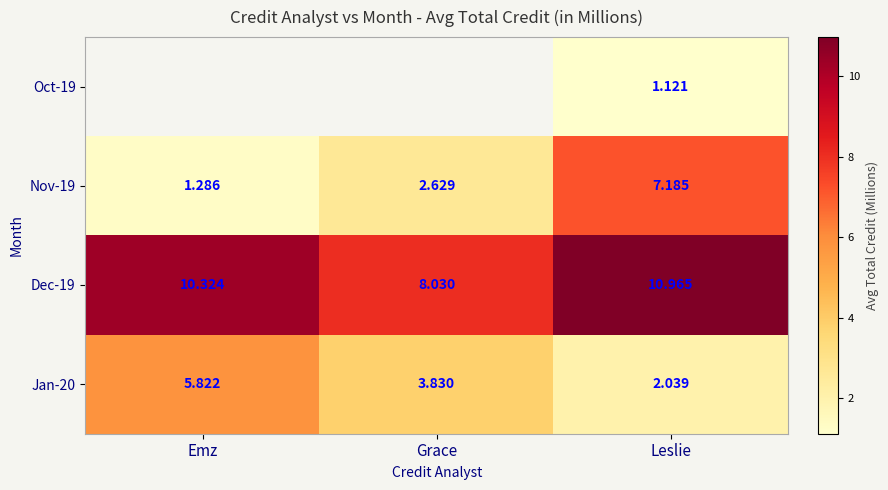

List the labels in order of Dec-19 value, largest first.

Leslie, Emz, Grace